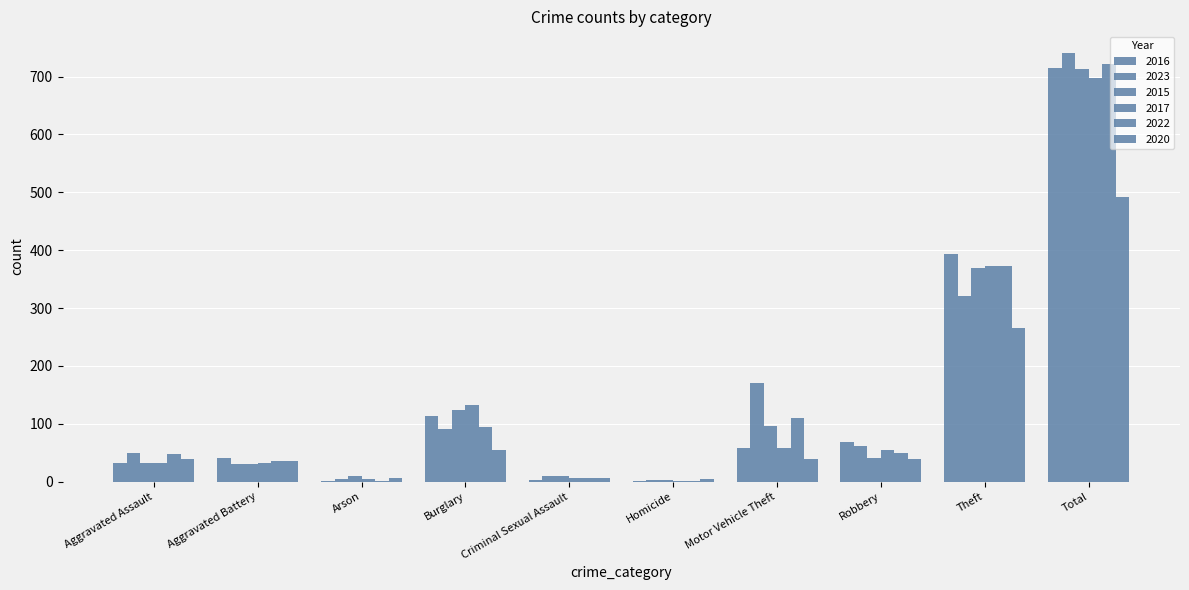

What is the difference between the maximum and second lowest values in the 2020 series?

485